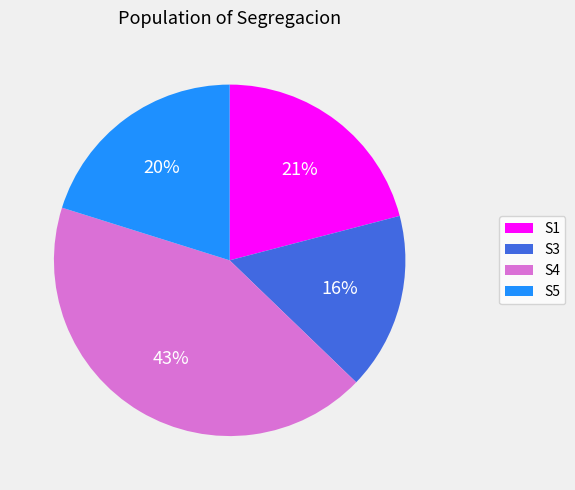

Which slice is the smallest?

S3